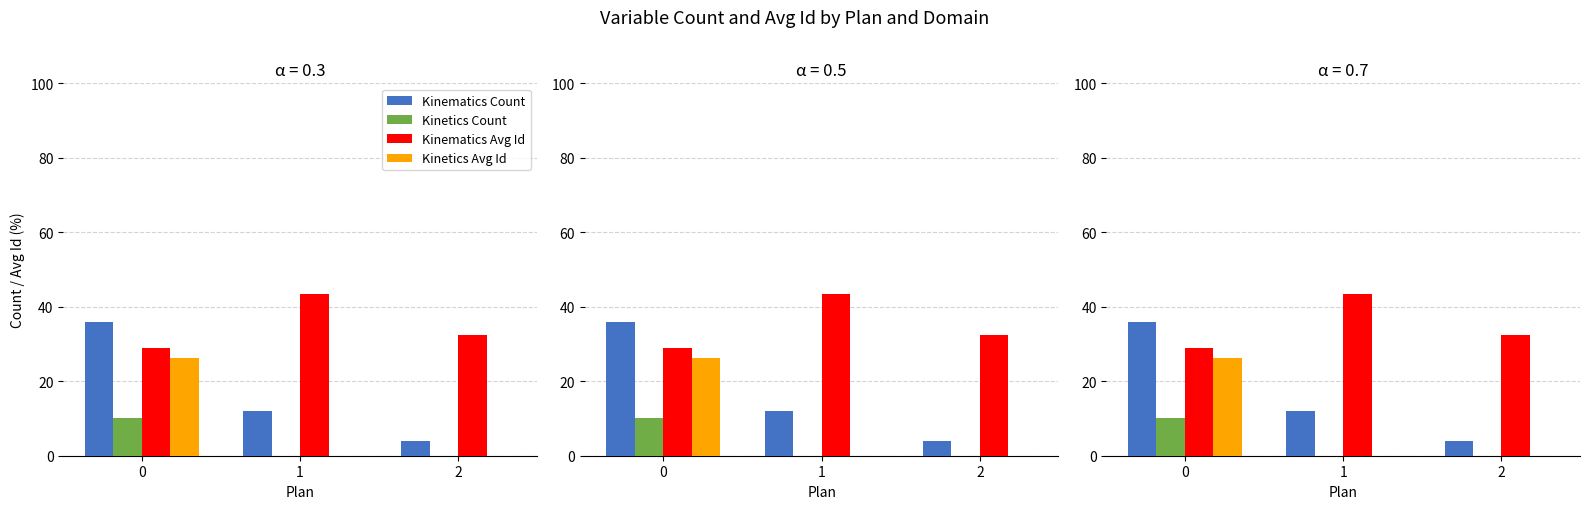

How many categories are shown in the chart?

3